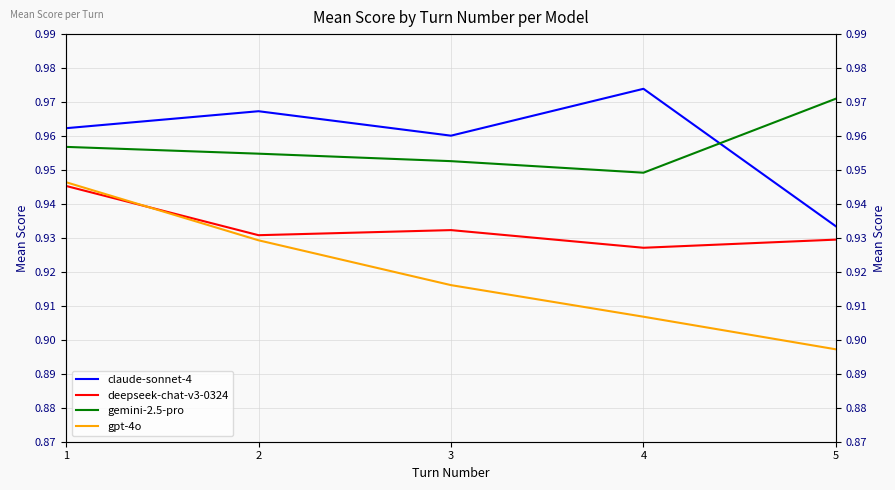

Does the chart display data point markers on the line(s)?

No